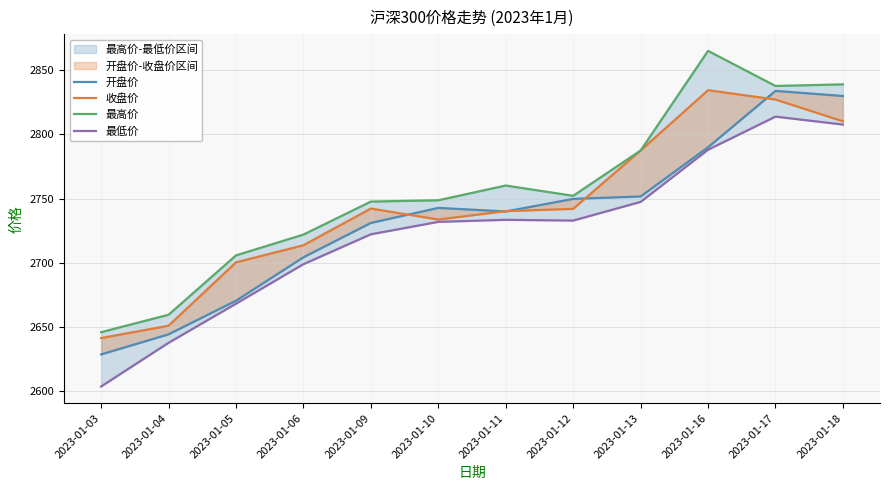

How many data points does each series have?

12